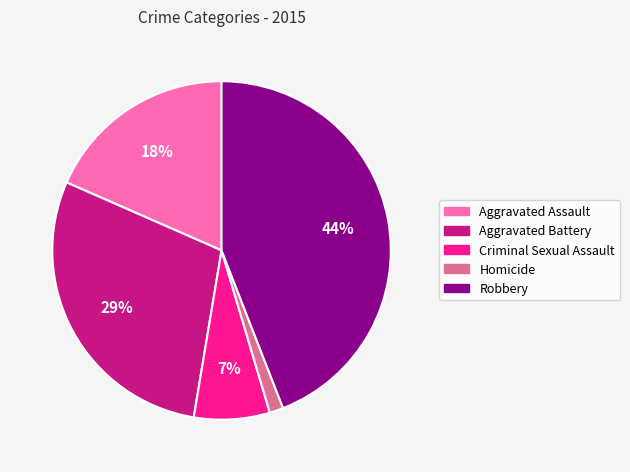

Which has a higher value, Aggravated Battery or Robbery?

Robbery